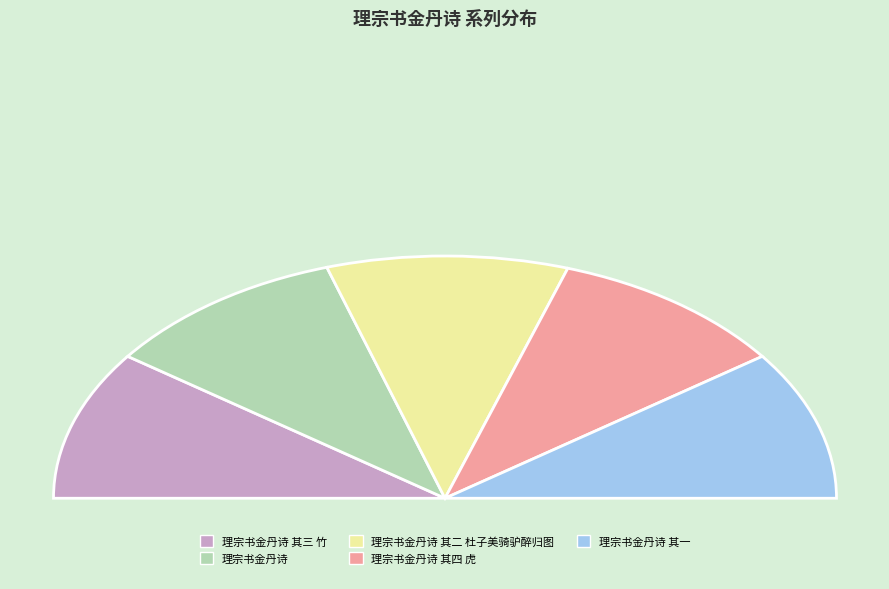

Which category has the smallest portion of the pie?

理宗书金丹诗 其一